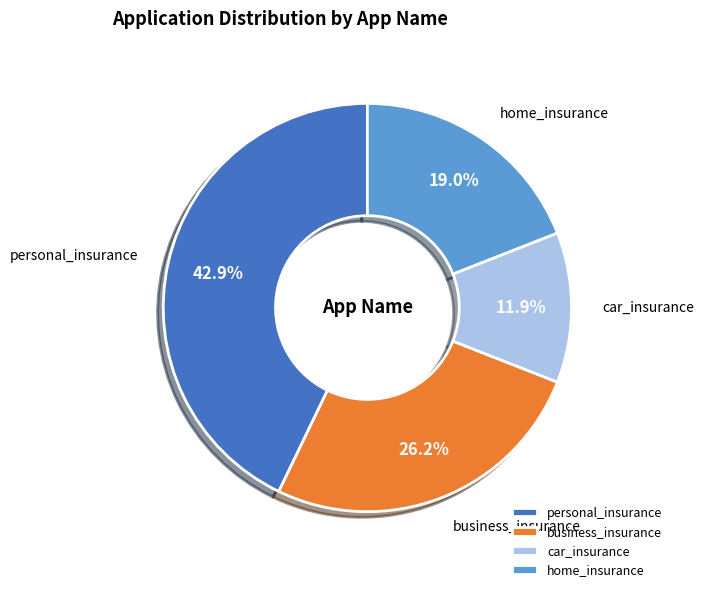

To the nearest percent, what percentage of the pie is business_insurance?

26%